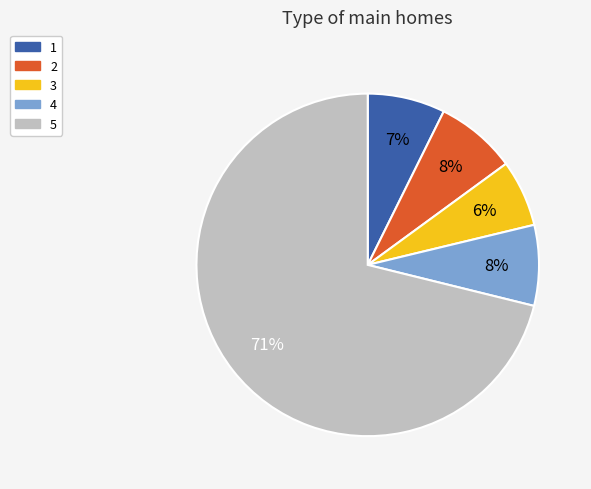

To the nearest percent, what is the average slice percentage?

20%